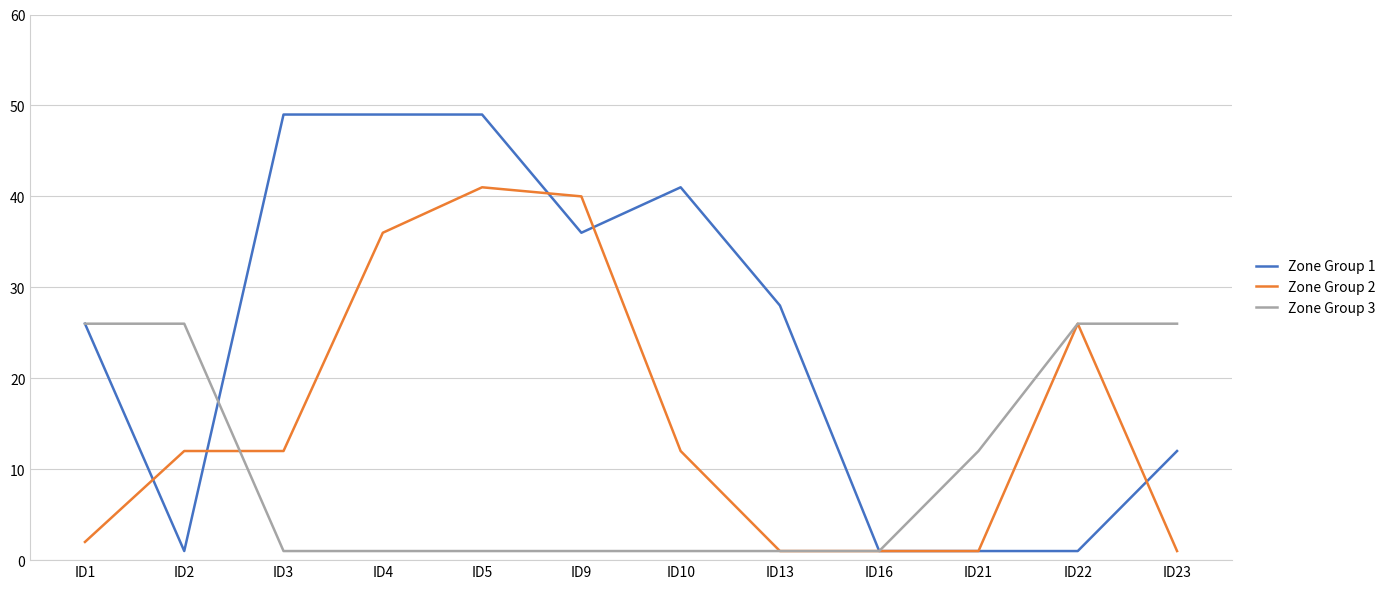

Which series has the largest range (max minus min)?

Zone Group 1